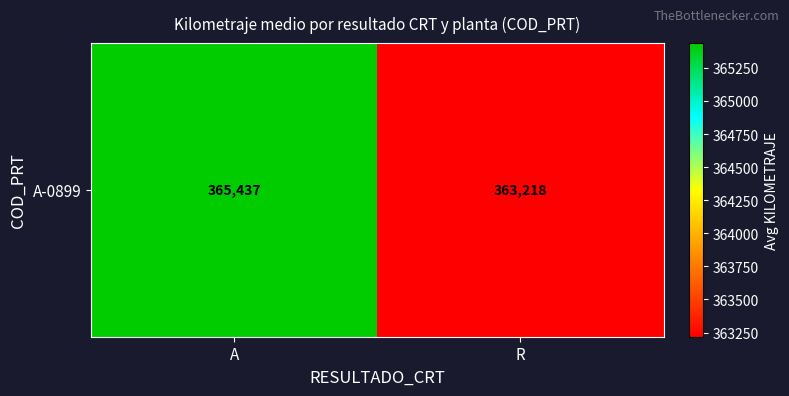

What is the approximate value at A?

365437.5